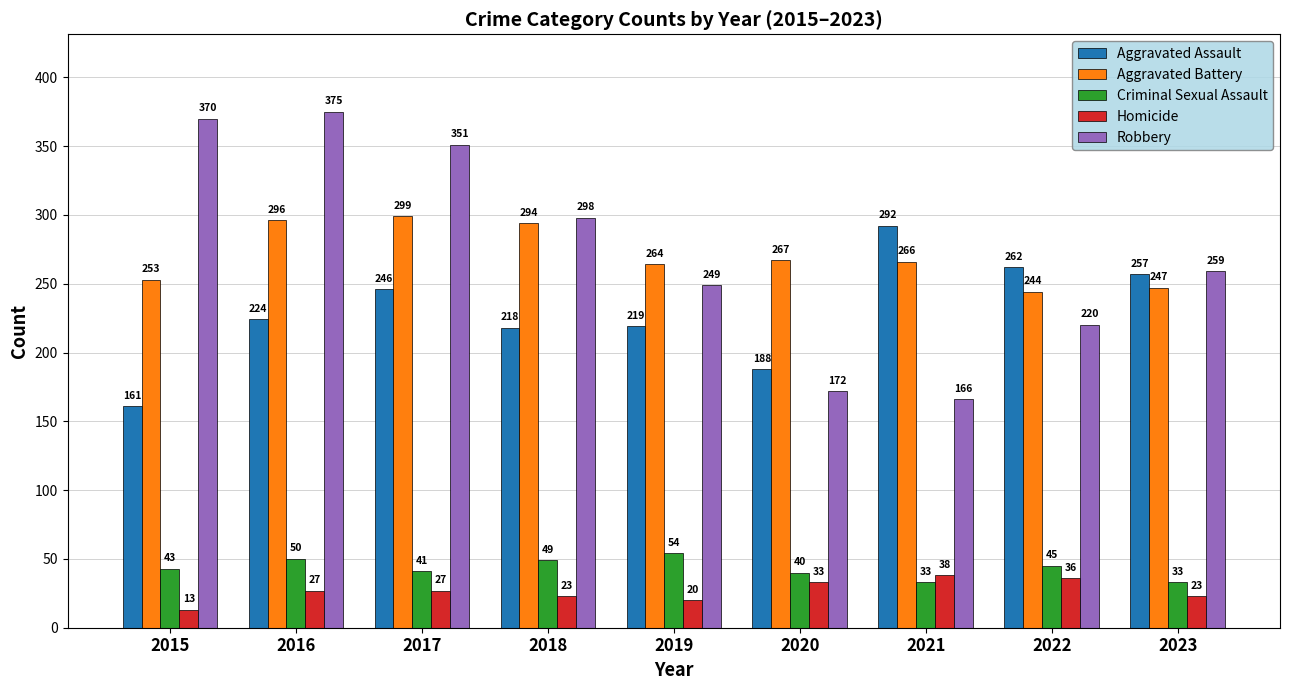

Where does the Robbery series first go above 259?

2015